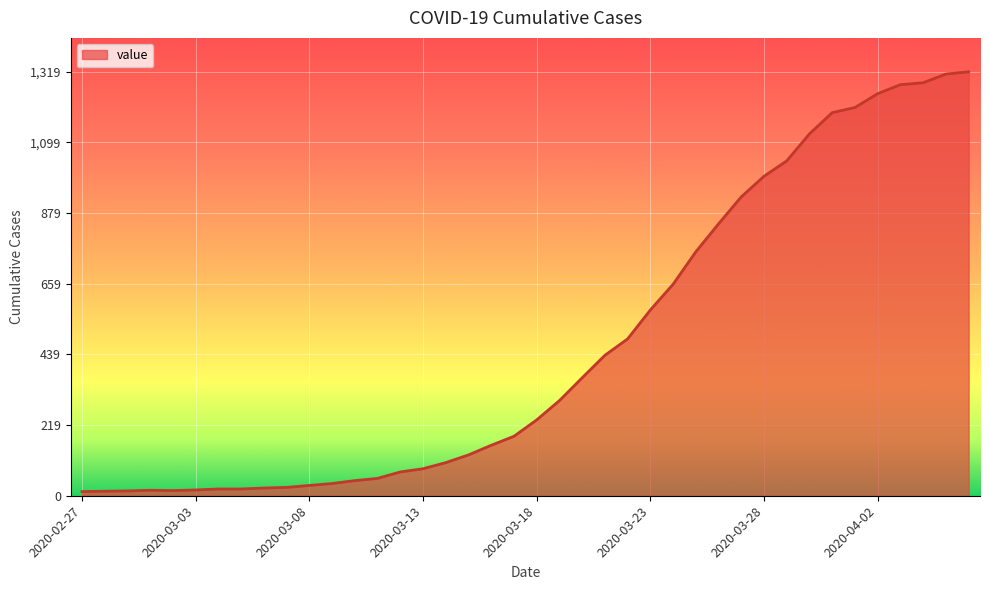

What is the maximum value shown in the chart?

1319